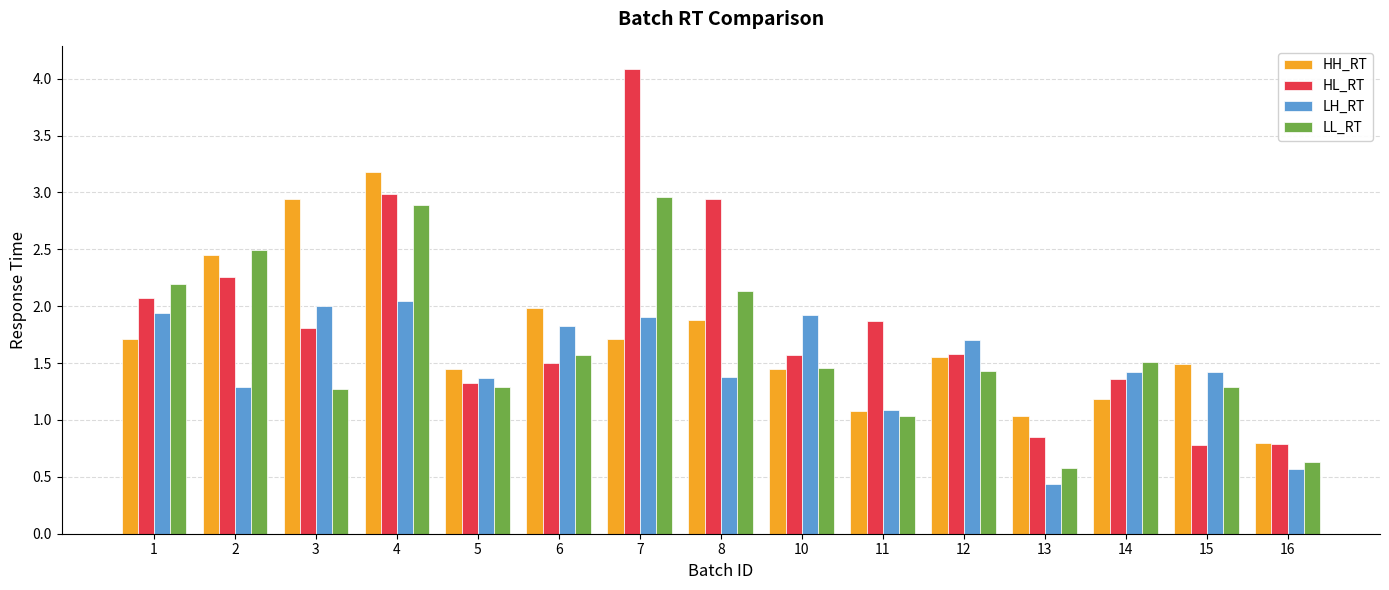

Between 6 and 7, which series saw the biggest shift?

HL_RT